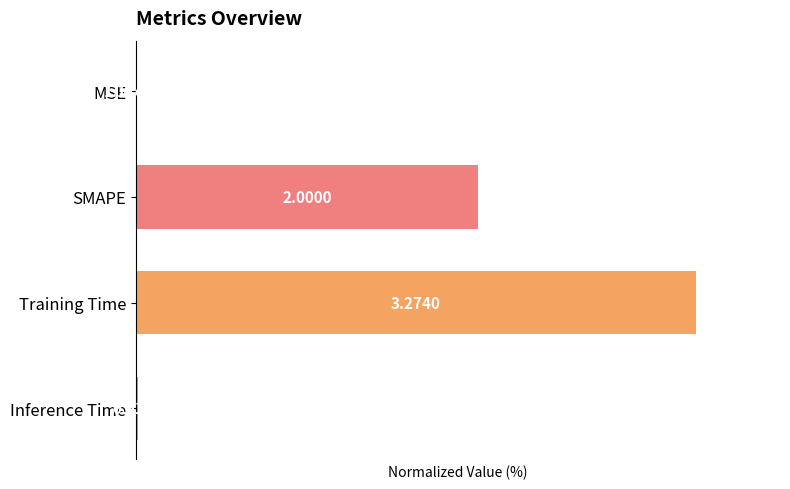

How many values exceed 61?

2